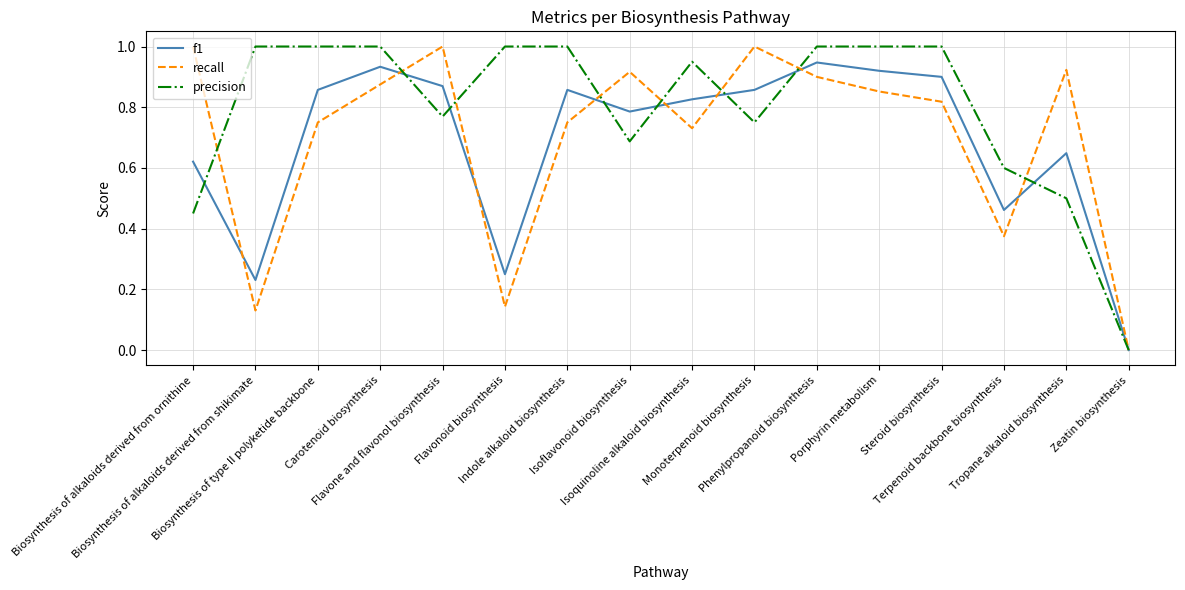

Is the value of precision at Carotenoid biosynthesis greater than the value of recall at Terpenoid backbone biosynthesis?

Yes